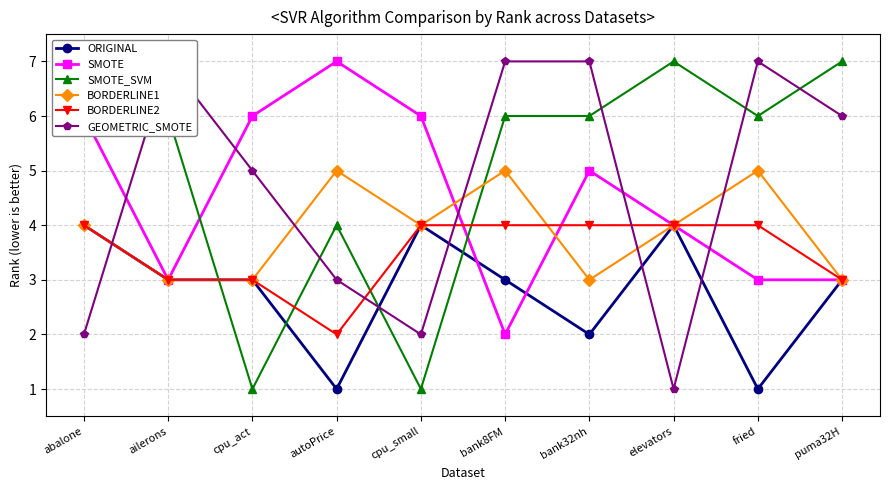

What is the sum of all BORDERLINE1 values?

39